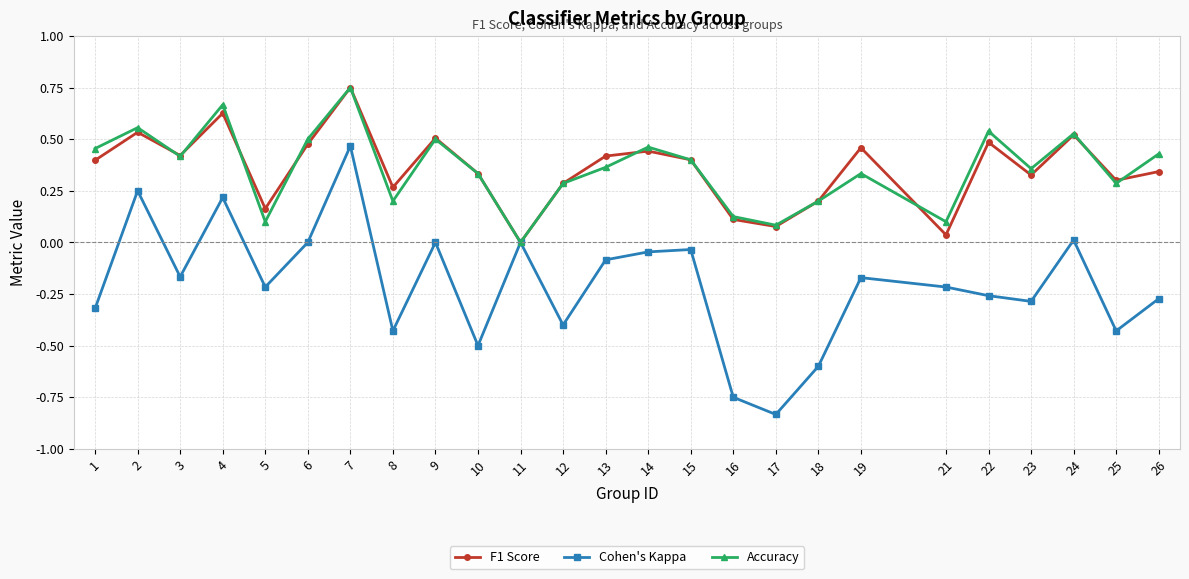

Which series changed the most between 5 and 13?

Accuracy